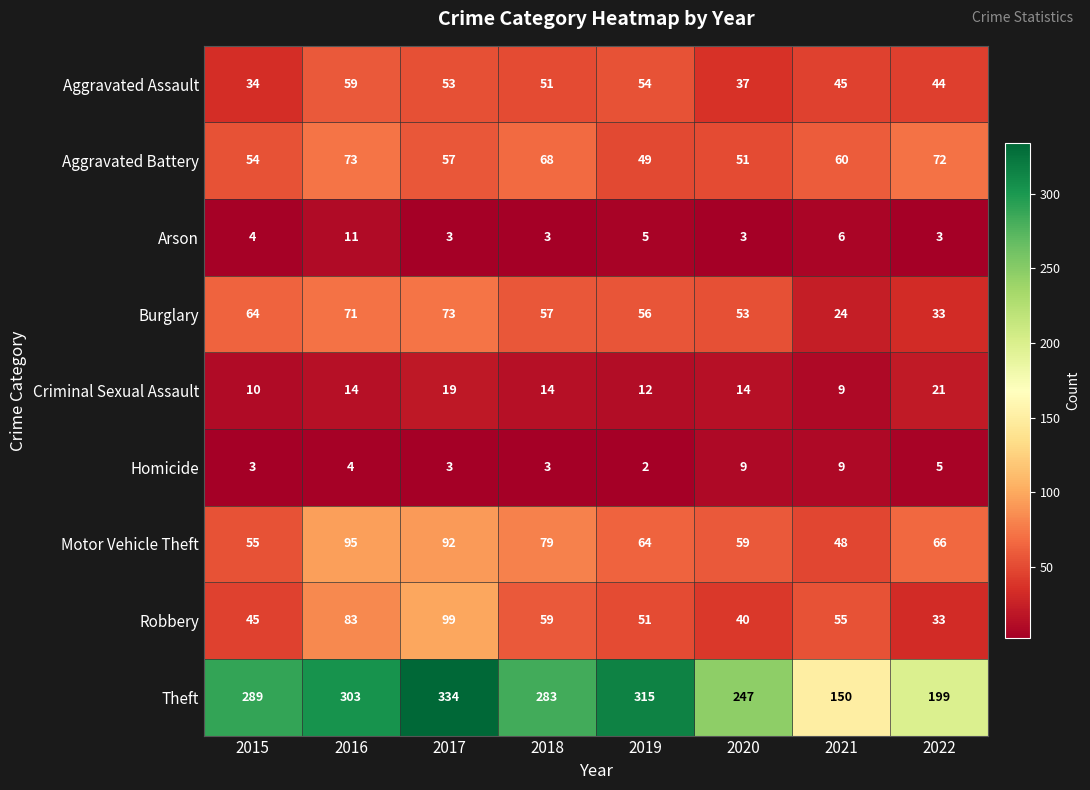

Rank the series at 2020 from lowest to highest value.

Arson, Homicide, Criminal Sexual Assault, Aggravated Assault, Robbery, Aggravated Battery, Burglary, Motor Vehicle Theft, Theft